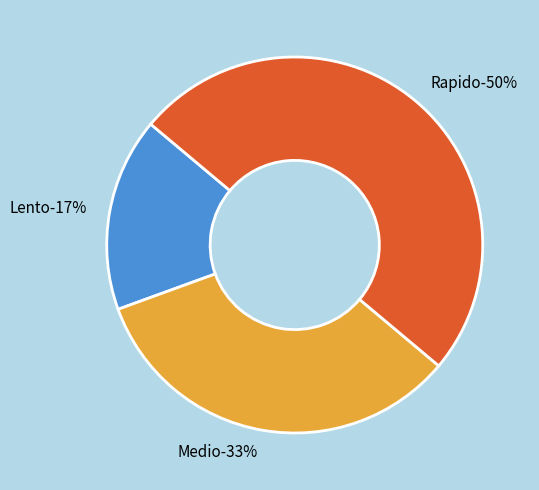

The Rapido slice represents 50% of the pie. True or false?

True